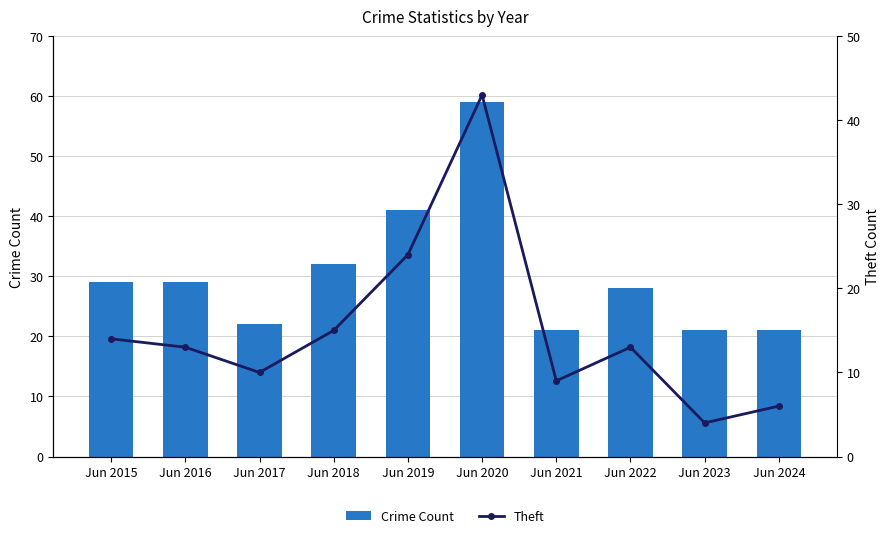

Reading left to right, extract all data points from this chart.

Crime Count: 29	29	22	32	41	59	21	28	21	21
Theft: 14	13	10	15	24	43	9	13	4	6